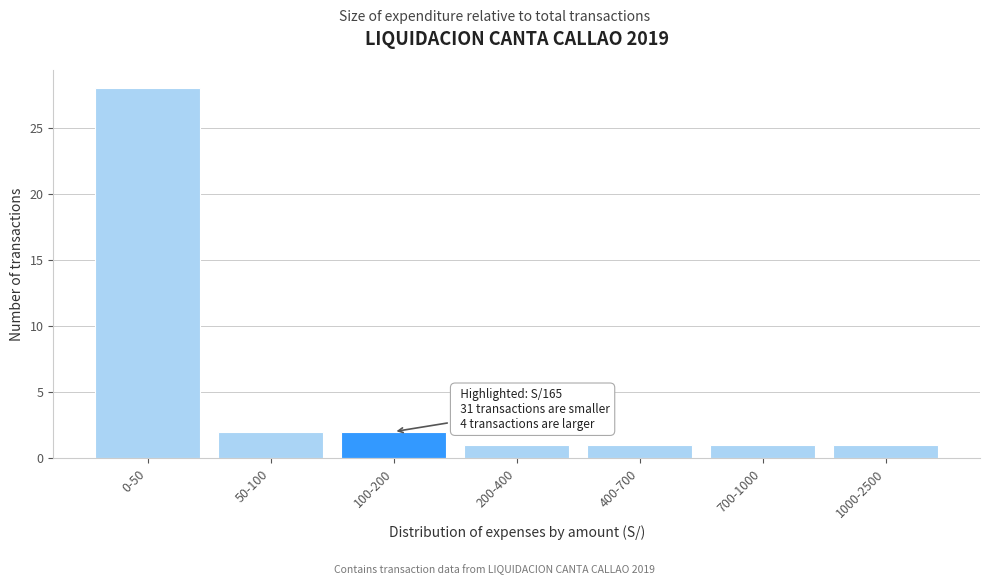

Reading left to right, extract all data points from this chart.

28	2	2	1	1	1	1